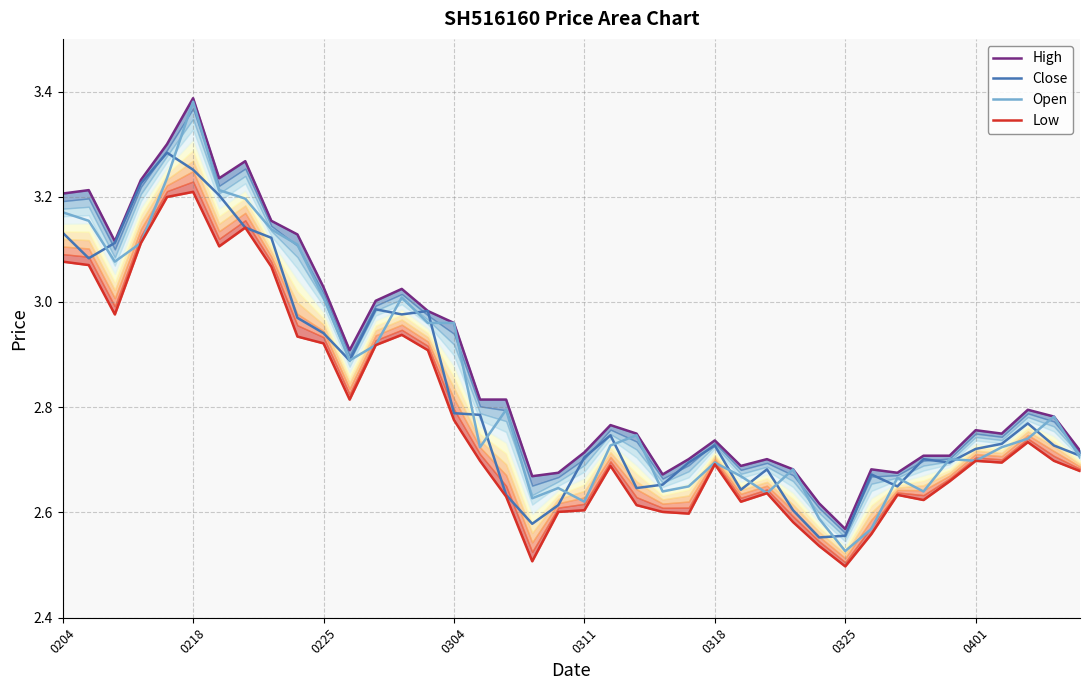

Where is Open nearest to the value 2?

0325